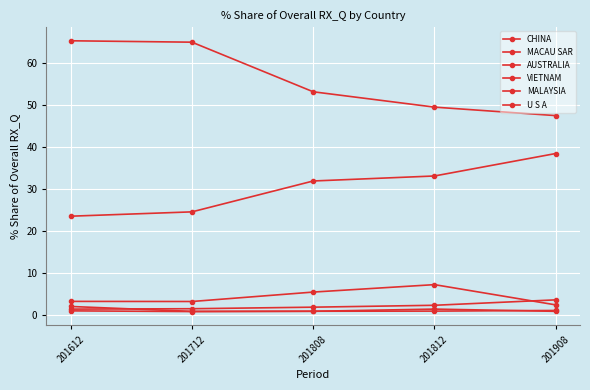

How many values in the CHINA series are below 53?

2